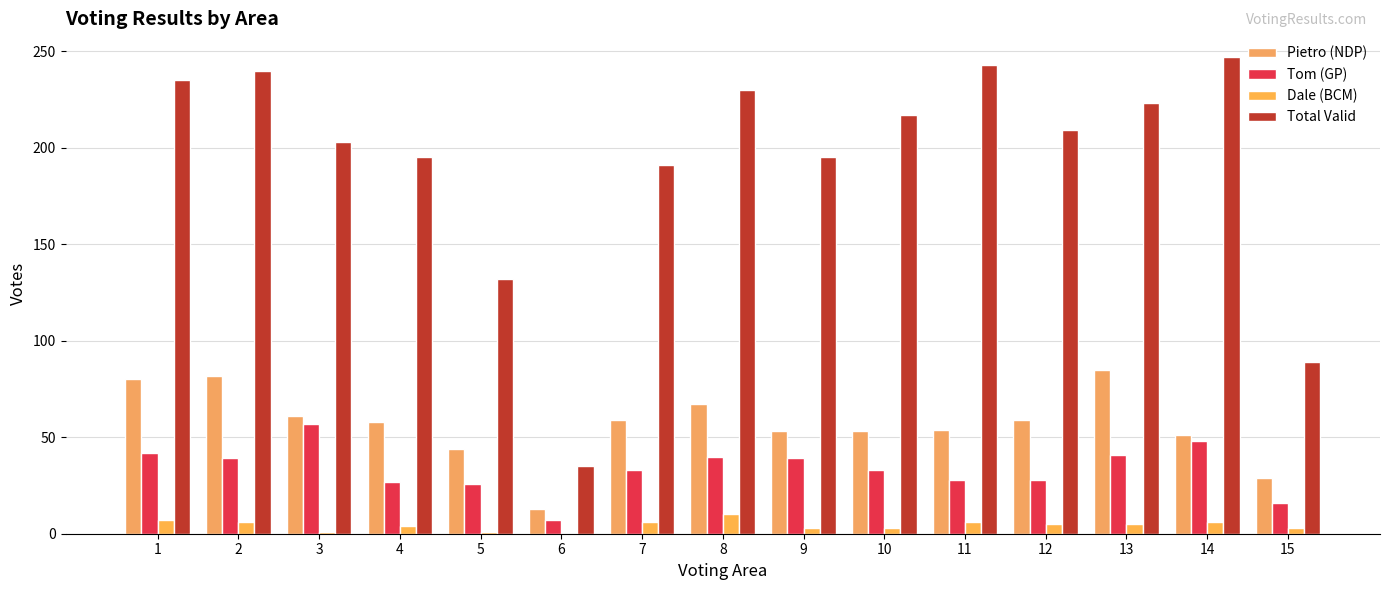

Is the value of Tom (GP) at 7 greater than the value of Dale (BCM) at 1?

Yes